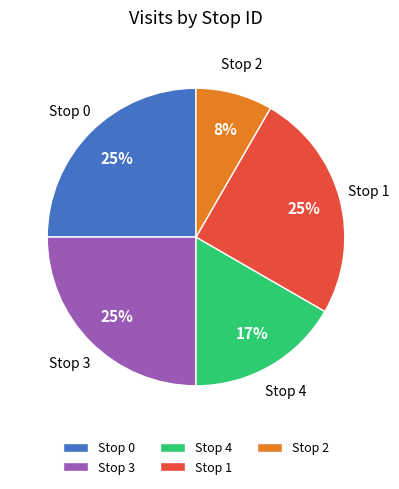

To the nearest percent, what is the average slice percentage?

20%